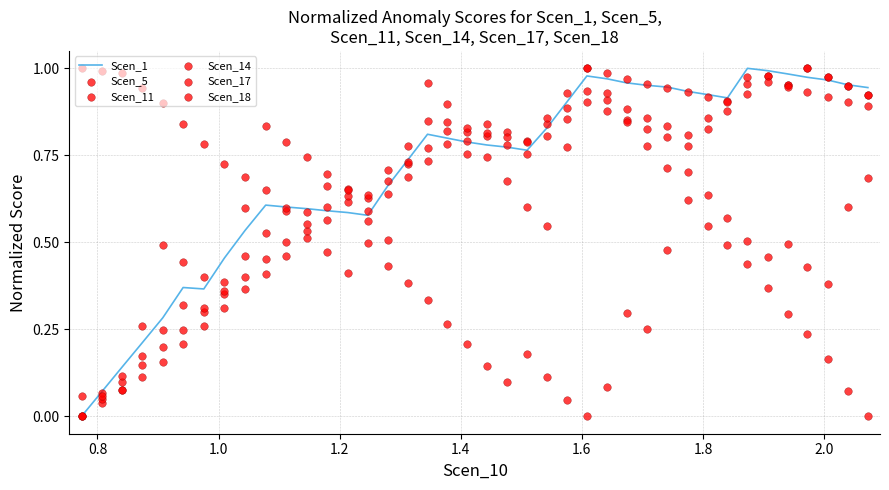

Which series contains the lowest Y value?

Scen_1